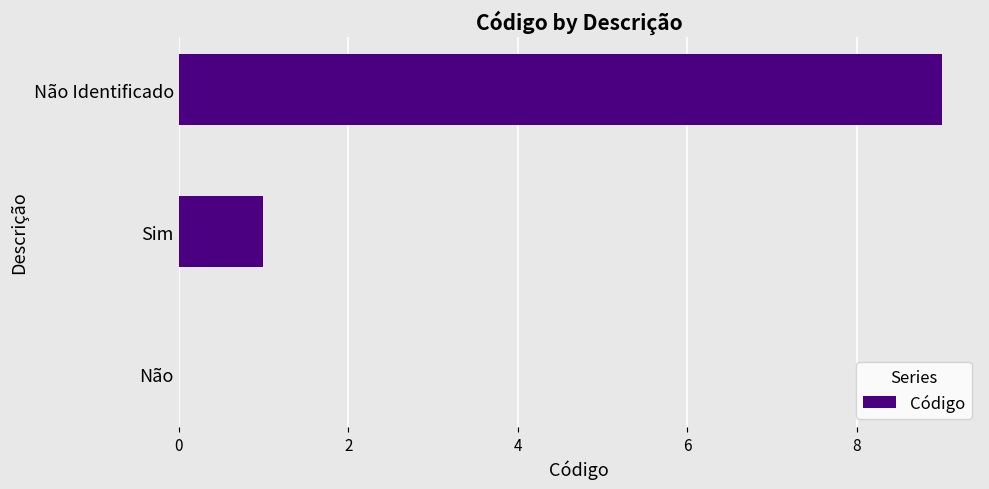

How many distinct data groups are displayed?

1